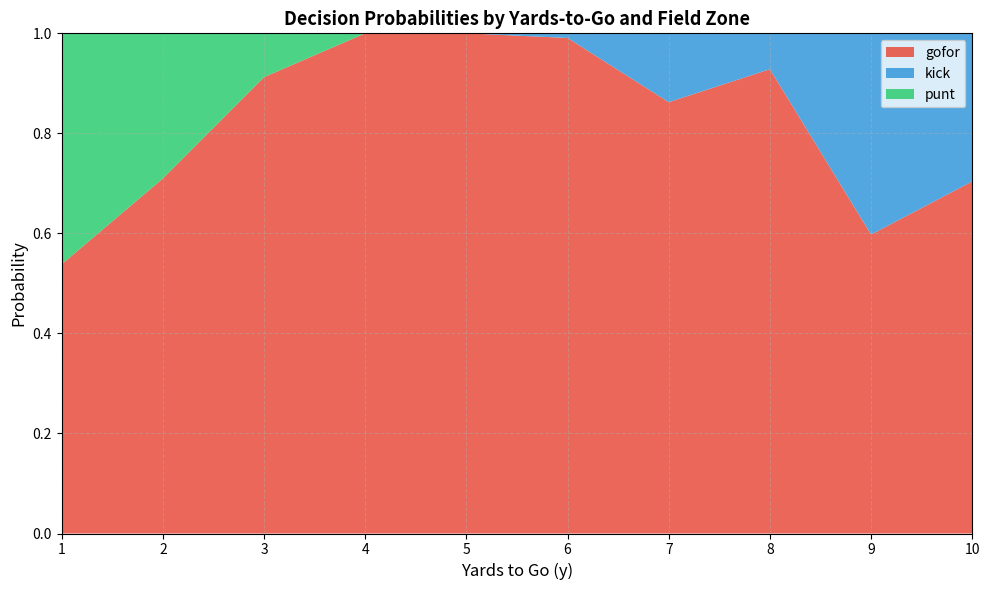

What is the total value across all series at 9?

1.0